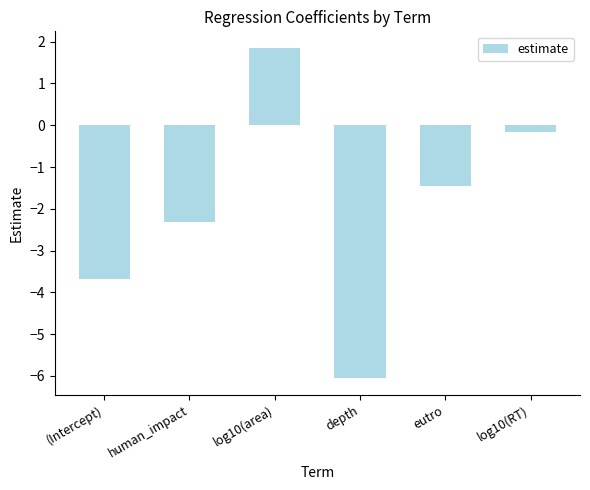

What is the sum of the values at depth and (Intercept)?

-9.7